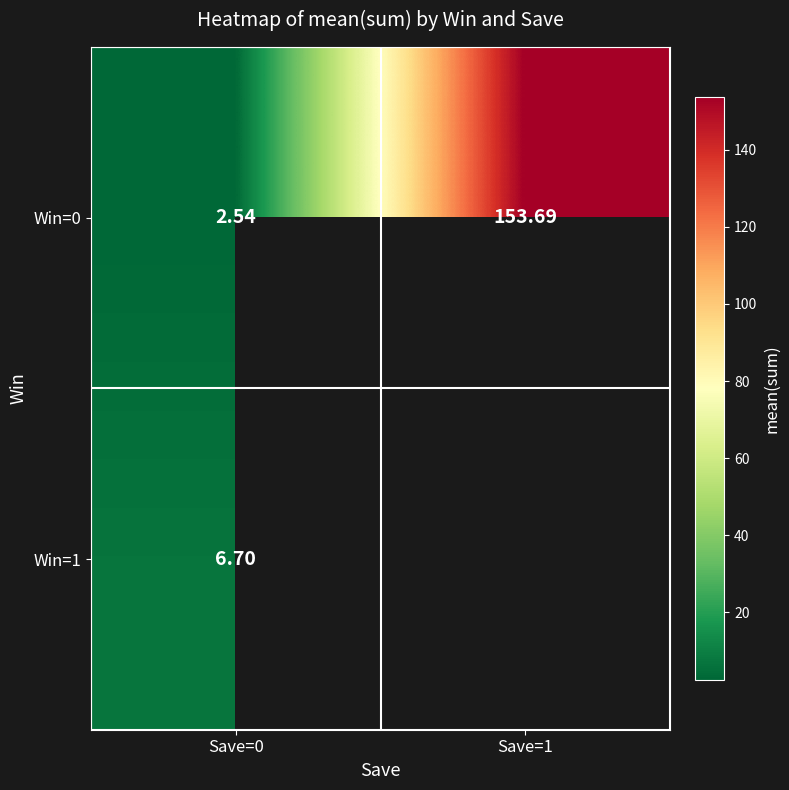

What is the average value of the Win=0 series?

78.1